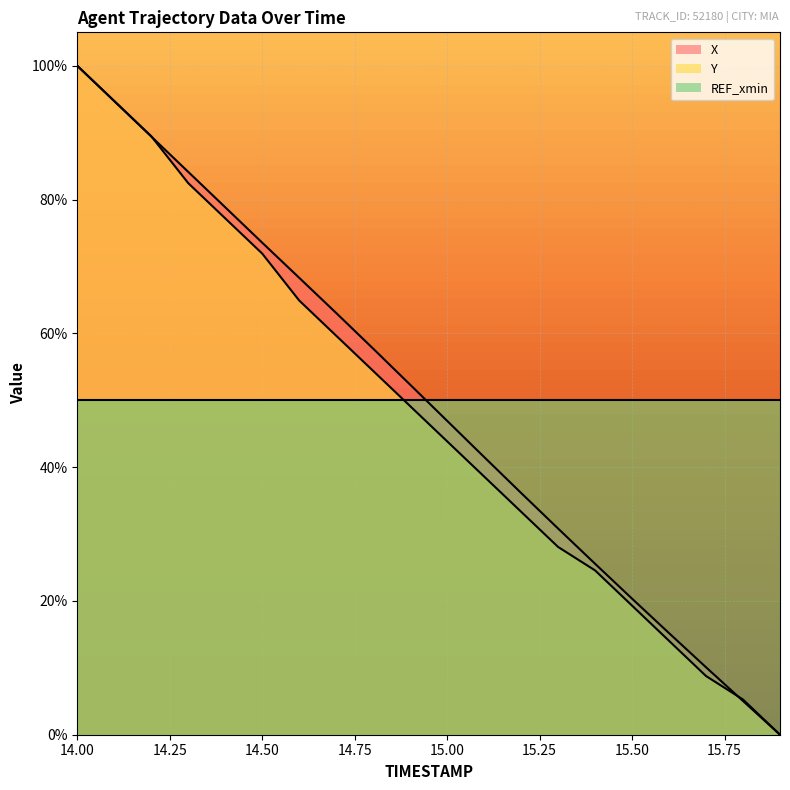

Between 15.6 and 15.2, which is larger?

15.2